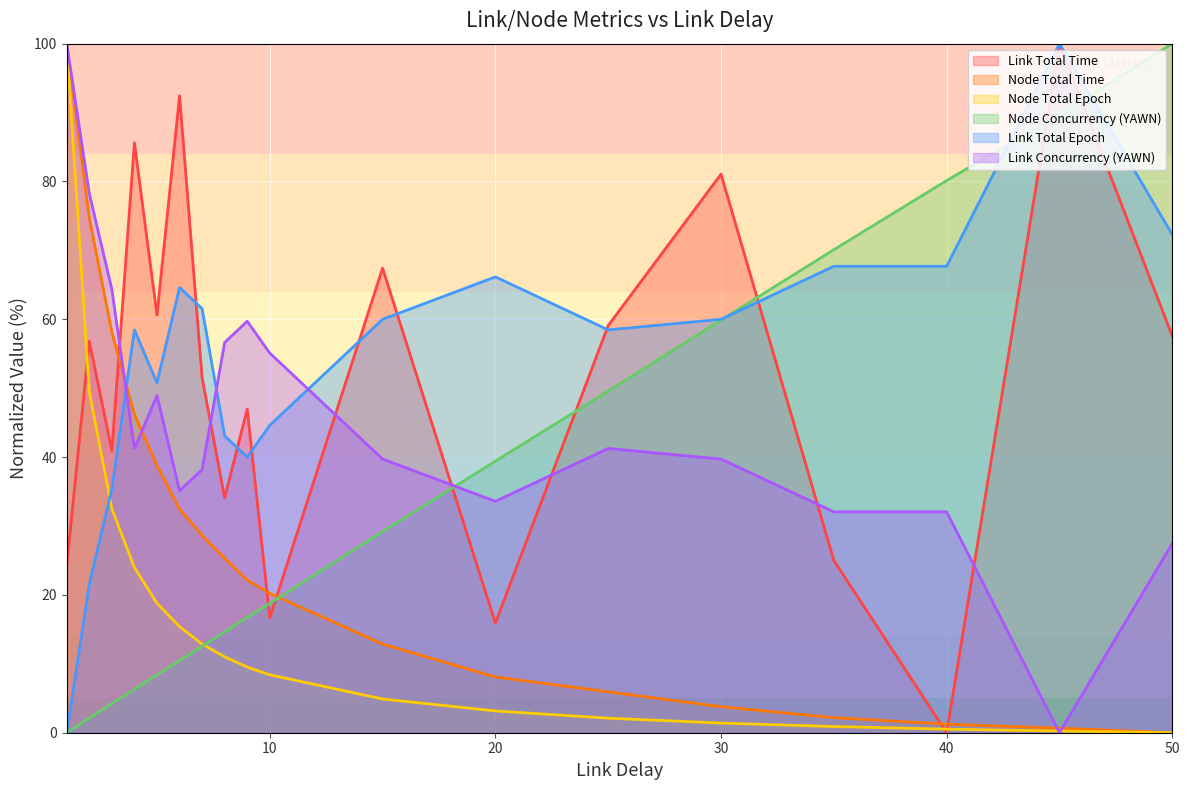

List the series in order of their peak value, lowest first.

Link Total Time, Node Total Time, Node Total Epoch, Node Concurrency (YAWN), Link Total Epoch, Link Concurrency (YAWN)